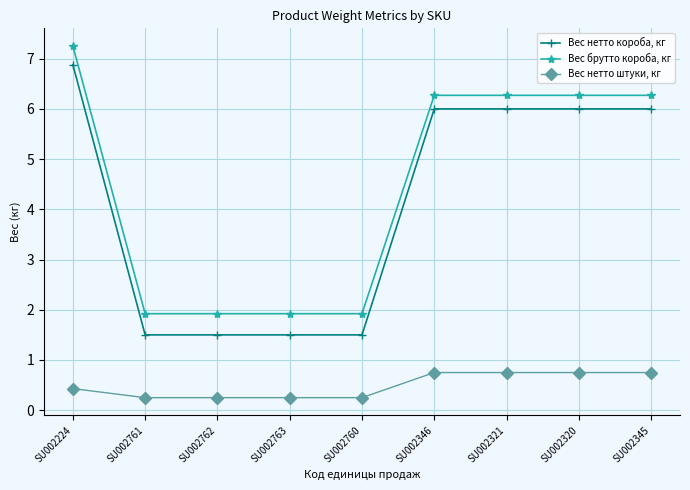

Which category has the highest value in the Вес брутто короба, кг series?

SU002224